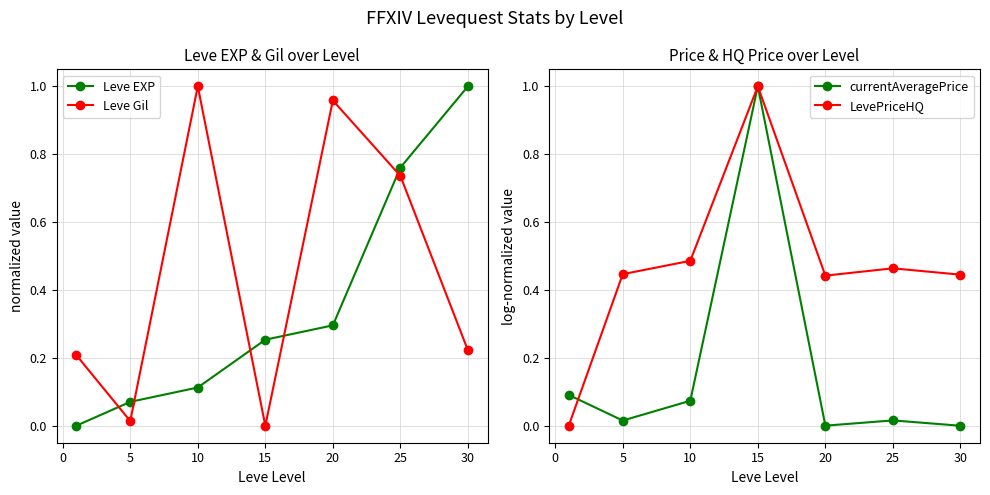

Where is the first local maximum for Leve Gil?

10